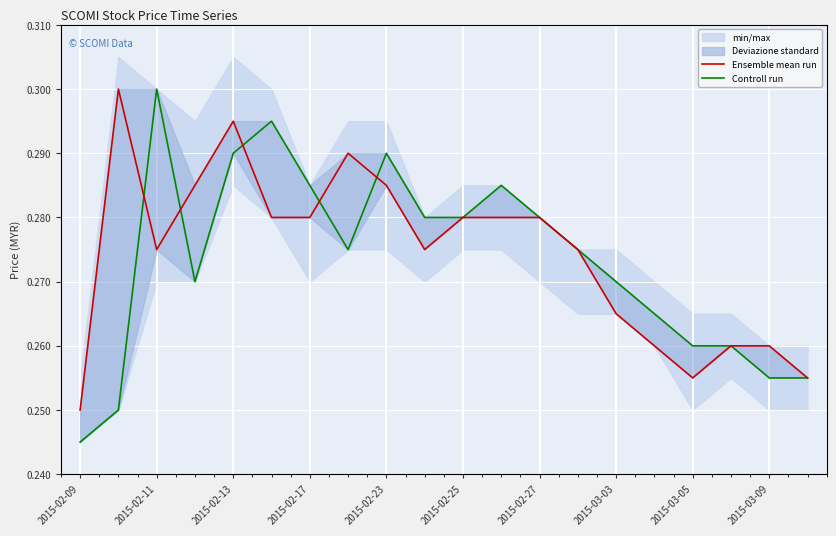

After their last crossing, which series has the higher values: Ensemble mean run or Controll run?

Controll run